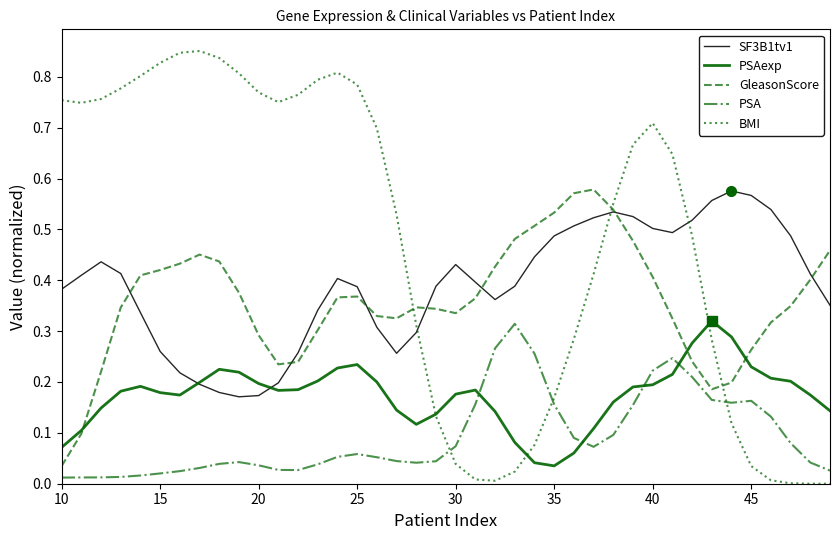

True or false: BMI and GleasonScore intersect in this chart.

True